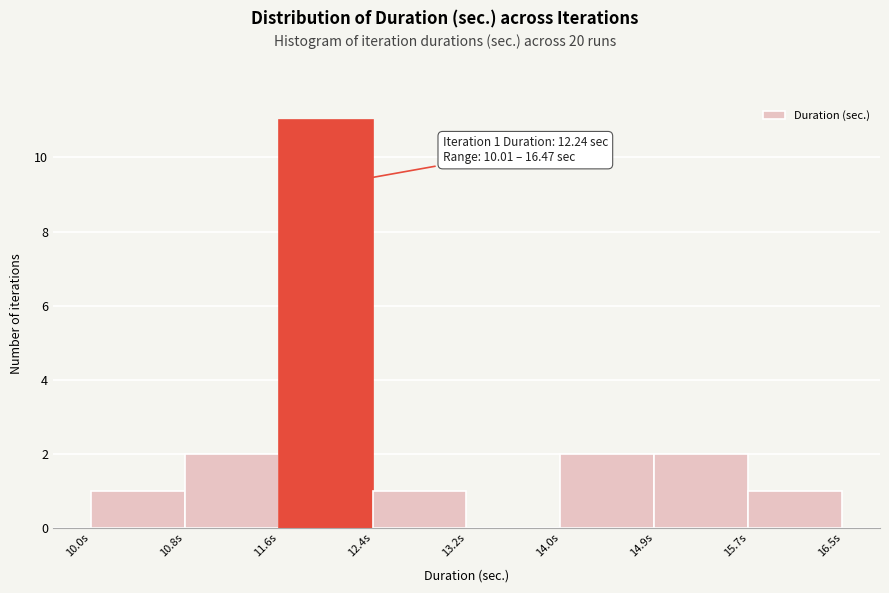

Over which range of the x-axis is the bar tallest?

11.6 to 12.4